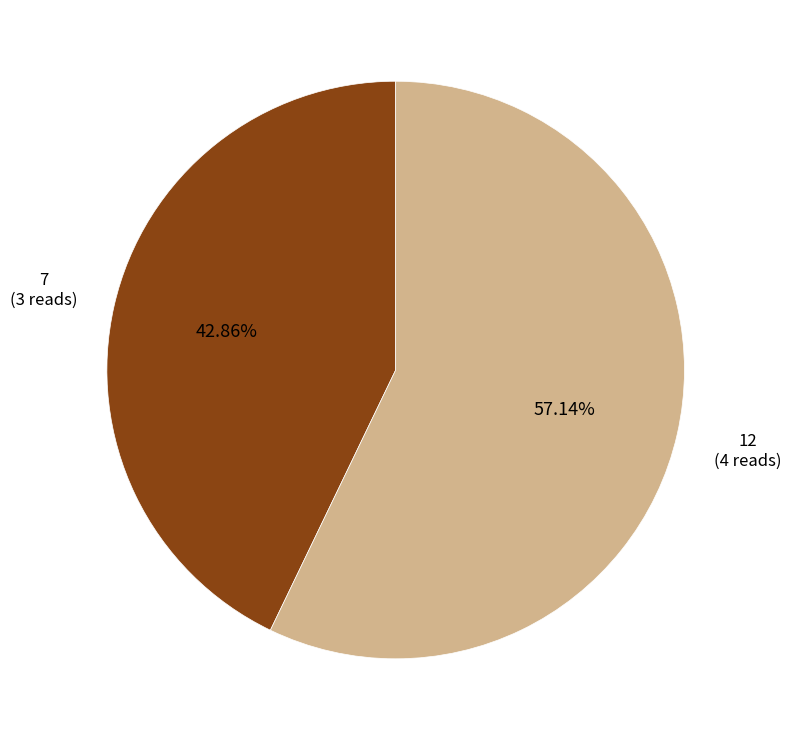

Between 12 and 7, which is larger?

12